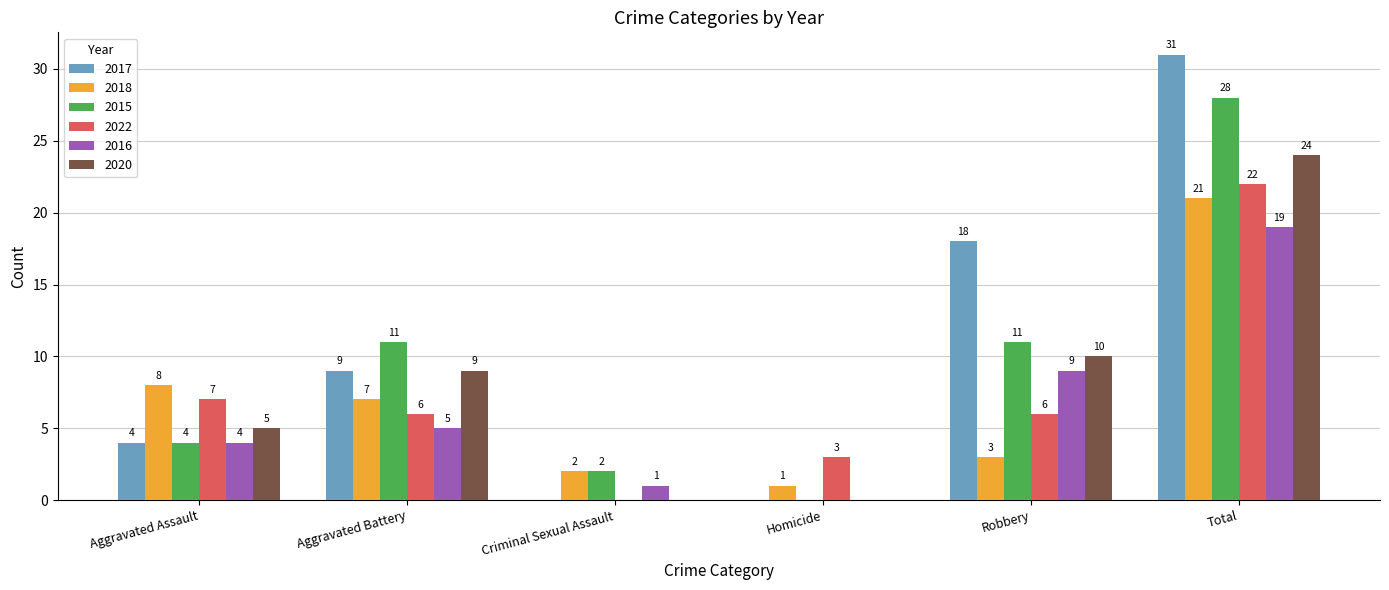

Which category has the highest value across all series?

Total